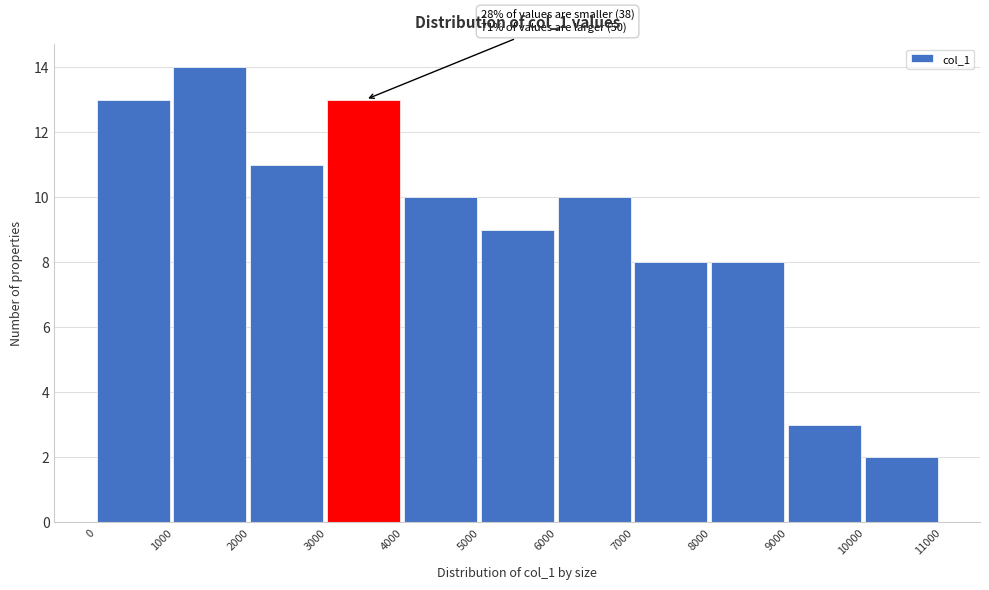

Over which range of the x-axis is the bar tallest?

1000 to 2000